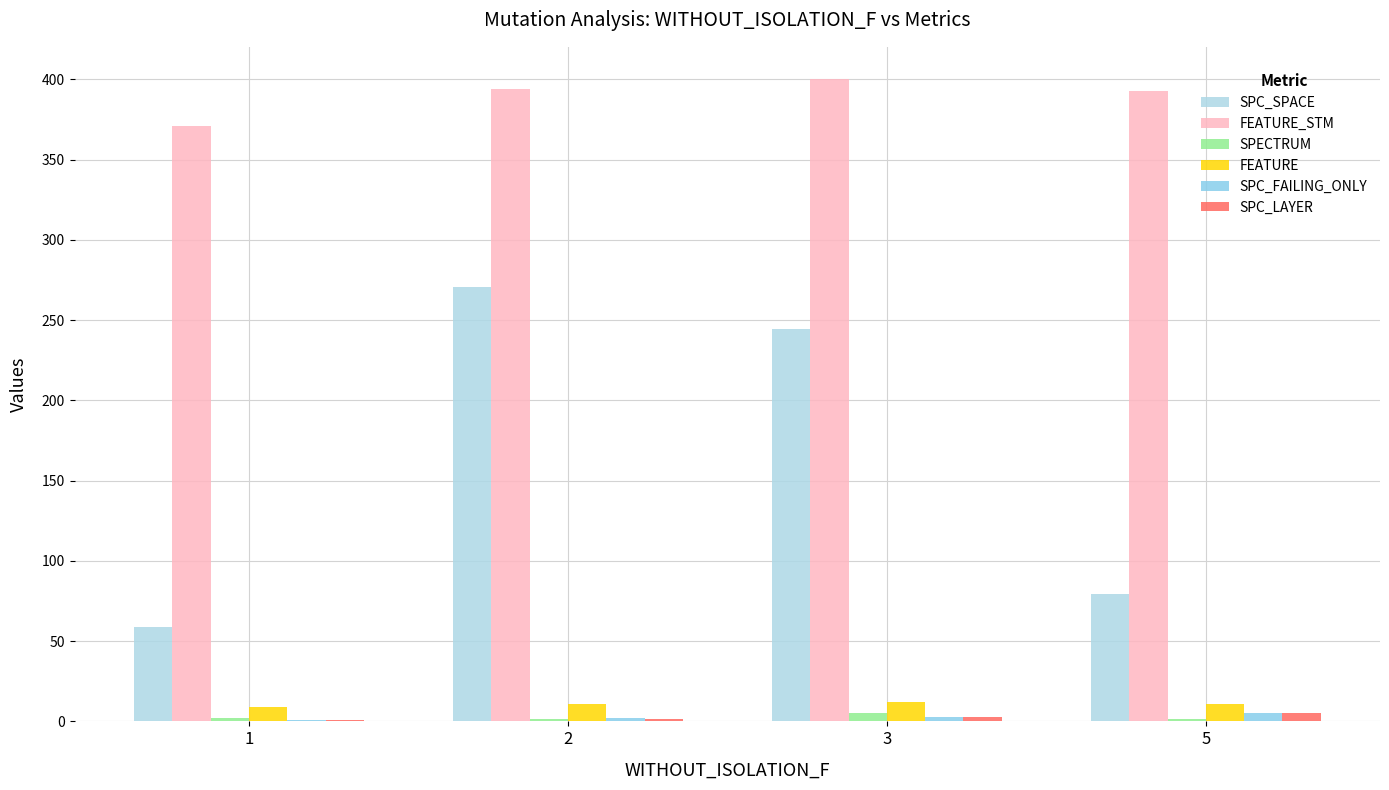

Which has a higher value, 3 or 2?

2